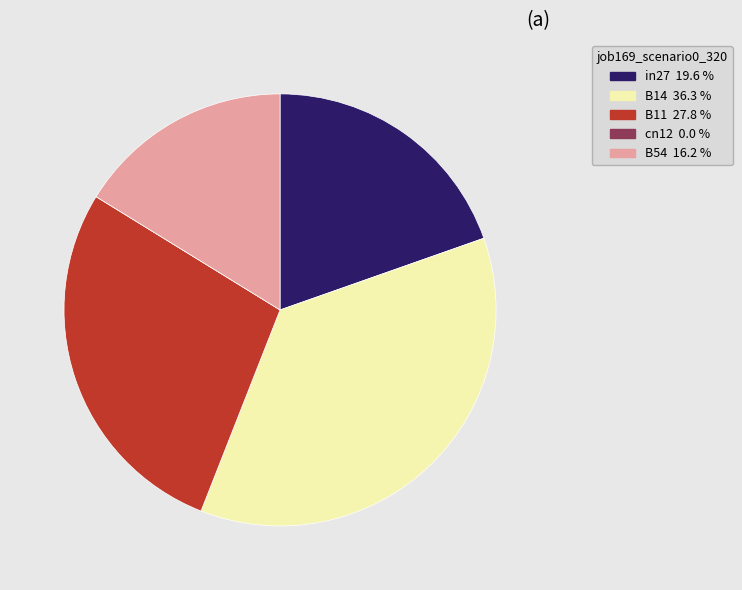

Which has a higher value, B14 or in27?

B14